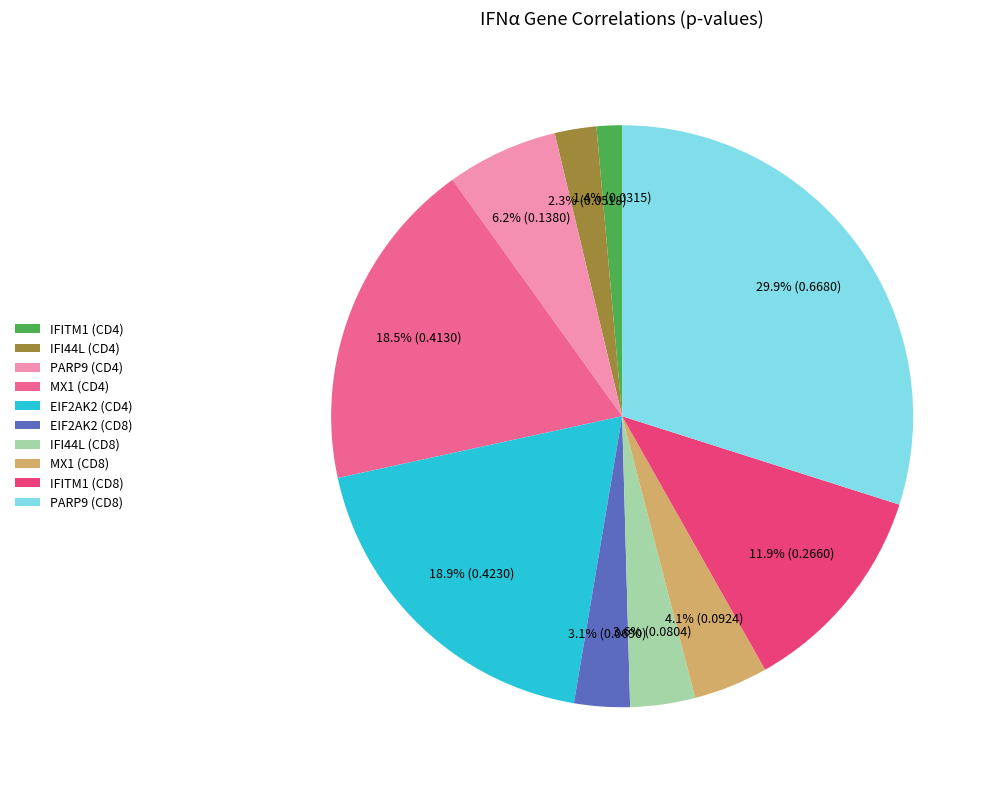

Is it true that EIF2AK2 (CD8) is 3% of the pie?

True